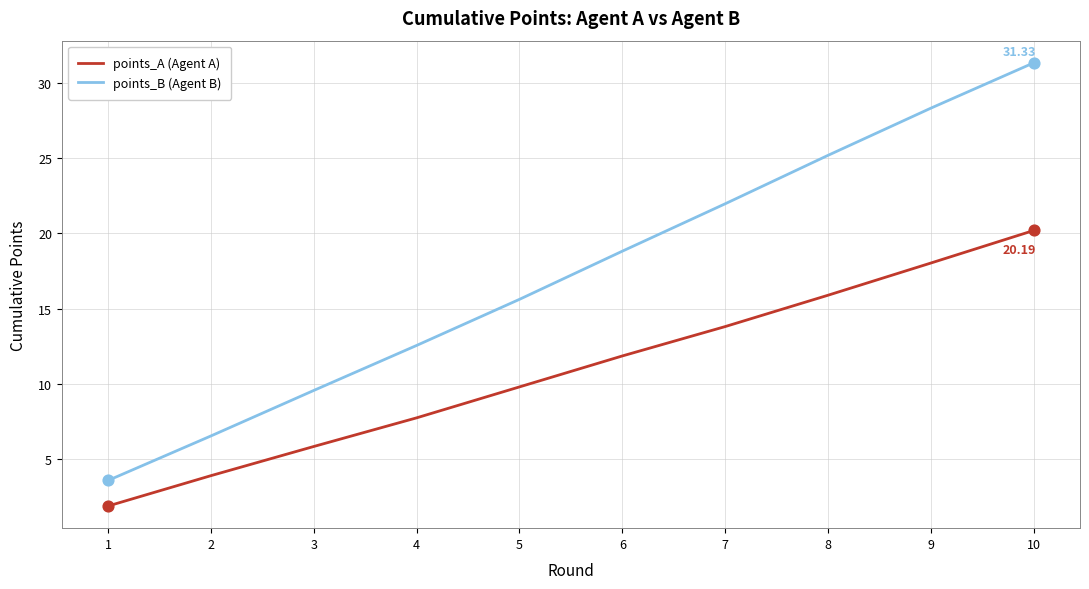

Is the value of points_B (Agent B) at 8 greater than the value of points_A (Agent A) at 3?

Yes